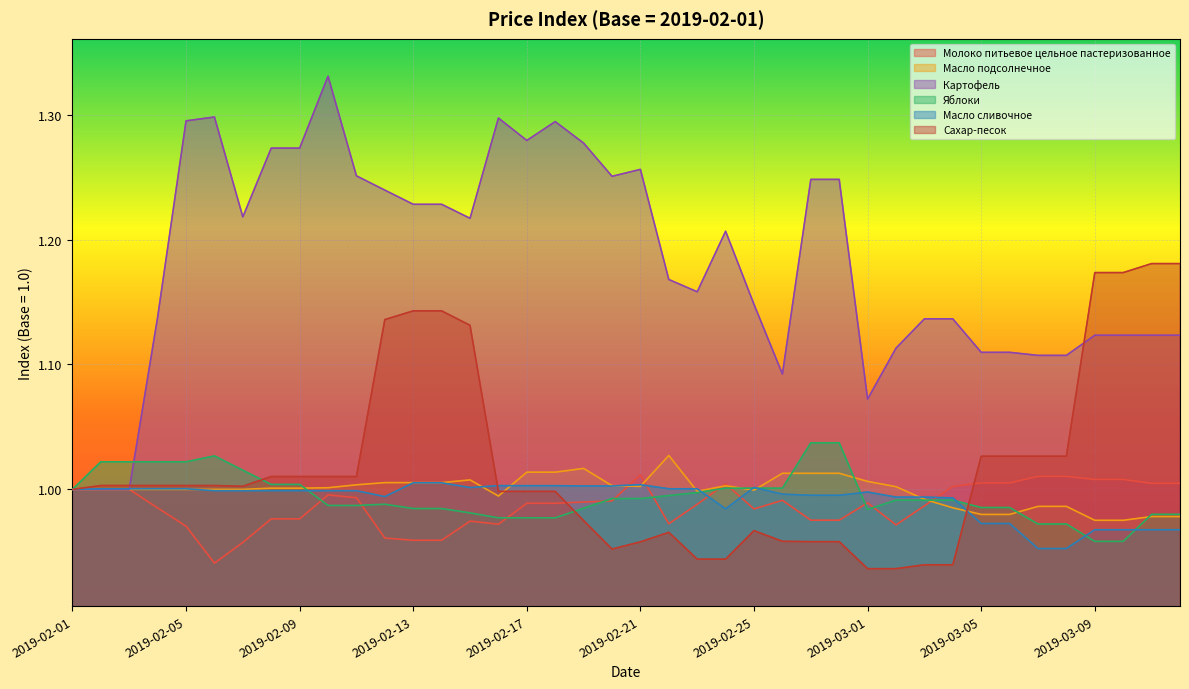

Reading left to right, what are all the values shown in this chart?

Молоко питьевое цельное пастеризованное: 2019-02-01=1.0	2019-02-02=1.0	2019-02-03=1.0	2019-02-04=1.0	2019-02-05=1.0	2019-02-06=0.9	2019-02-07=1.0	2019-02-08=1.0	2019-02-09=1.0	2019-02-10=1.0	2019-02-11=1.0	2019-02-12=1.0	2019-02-13=1.0	2019-02-14=1.0	2019-02-15=1.0	2019-02-16=1.0	2019-02-17=1.0	2019-02-18=1.0	2019-02-19=1.0	2019-02-20=1.0	2019-02-21=1.0	2019-02-22=1.0	2019-02-23=1.0	2019-02-24=1.0	2019-02-25=1.0	2019-02-26=1.0	2019-02-27=1.0	2019-02-28=1.0	2019-03-01=1.0	2019-03-02=1.0	2019-03-03=1.0	2019-03-04=1.0	2019-03-05=1.0	2019-03-06=1.0	2019-03-07=1.0	2019-03-08=1.0	2019-03-09=1.0	2019-03-10=1.0	2019-03-11=1.0	2019-03-12=1.0
Масло подсолнечное: 2019-02-01=1.0	2019-02-02=1.0	2019-02-03=1.0	2019-02-04=1.0	2019-02-05=1.0	2019-02-06=1.0	2019-02-07=1.0	2019-02-08=1.0	2019-02-09=1.0	2019-02-10=1.0	2019-02-11=1.0	2019-02-12=1.0	2019-02-13=1.0	2019-02-14=1.0	2019-02-15=1.0	2019-02-16=1.0	2019-02-17=1.0	2019-02-18=1.0	2019-02-19=1.0	2019-02-20=1.0	2019-02-21=1.0	2019-02-22=1.0	2019-02-23=1.0	2019-02-24=1.0	2019-02-25=1.0	2019-02-26=1.0	2019-02-27=1.0	2019-02-28=1.0	2019-03-01=1.0	2019-03-02=1.0	2019-03-03=1.0	2019-03-04=1.0	2019-03-05=1.0	2019-03-06=1.0	2019-03-07=1.0	2019-03-08=1.0	2019-03-09=1.0	2019-03-10=1.0	2019-03-11=1.0	2019-03-12=1.0
Картофель: 2019-02-01=1.0	2019-02-02=1.0	2019-02-03=1.0	2019-02-04=1.1	2019-02-05=1.3	2019-02-06=1.3	2019-02-07=1.2	2019-02-08=1.3	2019-02-09=1.3	2019-02-10=1.3	2019-02-11=1.3	2019-02-12=1.2	2019-02-13=1.2	2019-02-14=1.2	2019-02-15=1.2	2019-02-16=1.3	2019-02-17=1.3	2019-02-18=1.3	2019-02-19=1.3	2019-02-20=1.3	2019-02-21=1.3	2019-02-22=1.2	2019-02-23=1.2	2019-02-24=1.2	2019-02-25=1.1	2019-02-26=1.1	2019-02-27=1.2	2019-02-28=1.2	2019-03-01=1.1	2019-03-02=1.1	2019-03-03=1.1	2019-03-04=1.1	2019-03-05=1.1	2019-03-06=1.1	2019-03-07=1.1	2019-03-08=1.1	2019-03-09=1.1	2019-03-10=1.1	2019-03-11=1.1	2019-03-12=1.1
Яблоки: 2019-02-01=1.0	2019-02-02=1.0	2019-02-03=1.0	2019-02-04=1.0	2019-02-05=1.0	2019-02-06=1.0	2019-02-07=1.0	2019-02-08=1.0	2019-02-09=1.0	2019-02-10=1.0	2019-02-11=1.0	2019-02-12=1.0	2019-02-13=1.0	2019-02-14=1.0	2019-02-15=1.0	2019-02-16=1.0	2019-02-17=1.0	2019-02-18=1.0	2019-02-19=1.0	2019-02-20=1.0	2019-02-21=1.0	2019-02-22=1.0	2019-02-23=1.0	2019-02-24=1.0	2019-02-25=1.0	2019-02-26=1.0	2019-02-27=1.0	2019-02-28=1.0	2019-03-01=1.0	2019-03-02=1.0	2019-03-03=1.0	2019-03-04=1.0	2019-03-05=1.0	2019-03-06=1.0	2019-03-07=1.0	2019-03-08=1.0	2019-03-09=1.0	2019-03-10=1.0	2019-03-11=1.0	2019-03-12=1.0
Масло сливочное: 2019-02-01=1.0	2019-02-02=1.0	2019-02-03=1.0	2019-02-04=1.0	2019-02-05=1.0	2019-02-06=1.0	2019-02-07=1.0	2019-02-08=1.0	2019-02-09=1.0	2019-02-10=1.0	2019-02-11=1.0	2019-02-12=1.0	2019-02-13=1.0	2019-02-14=1.0	2019-02-15=1.0	2019-02-16=1.0	2019-02-17=1.0	2019-02-18=1.0	2019-02-19=1.0	2019-02-20=1.0	2019-02-21=1.0	2019-02-22=1.0	2019-02-23=1.0	2019-02-24=1.0	2019-02-25=1.0	2019-02-26=1.0	2019-02-27=1.0	2019-02-28=1.0	2019-03-01=1.0	2019-03-02=1.0	2019-03-03=1.0	2019-03-04=1.0	2019-03-05=1.0	2019-03-06=1.0	2019-03-07=1.0	2019-03-08=1.0	2019-03-09=1.0	2019-03-10=1.0	2019-03-11=1.0	2019-03-12=1.0
Сахар-песок: 2019-02-01=1.0	2019-02-02=1.0	2019-02-03=1.0	2019-02-04=1.0	2019-02-05=1.0	2019-02-06=1.0	2019-02-07=1.0	2019-02-08=1.0	2019-02-09=1.0	2019-02-10=1.0	2019-02-11=1.0	2019-02-12=1.1	2019-02-13=1.1	2019-02-14=1.1	2019-02-15=1.1	2019-02-16=1.0	2019-02-17=1.0	2019-02-18=1.0	2019-02-19=1.0	2019-02-20=1.0	2019-02-21=1.0	2019-02-22=1.0	2019-02-23=0.9	2019-02-24=0.9	2019-02-25=1.0	2019-02-26=1.0	2019-02-27=1.0	2019-02-28=1.0	2019-03-01=0.9	2019-03-02=0.9	2019-03-03=0.9	2019-03-04=0.9	2019-03-05=1.0	2019-03-06=1.0	2019-03-07=1.0	2019-03-08=1.0	2019-03-09=1.2	2019-03-10=1.2	2019-03-11=1.2	2019-03-12=1.2